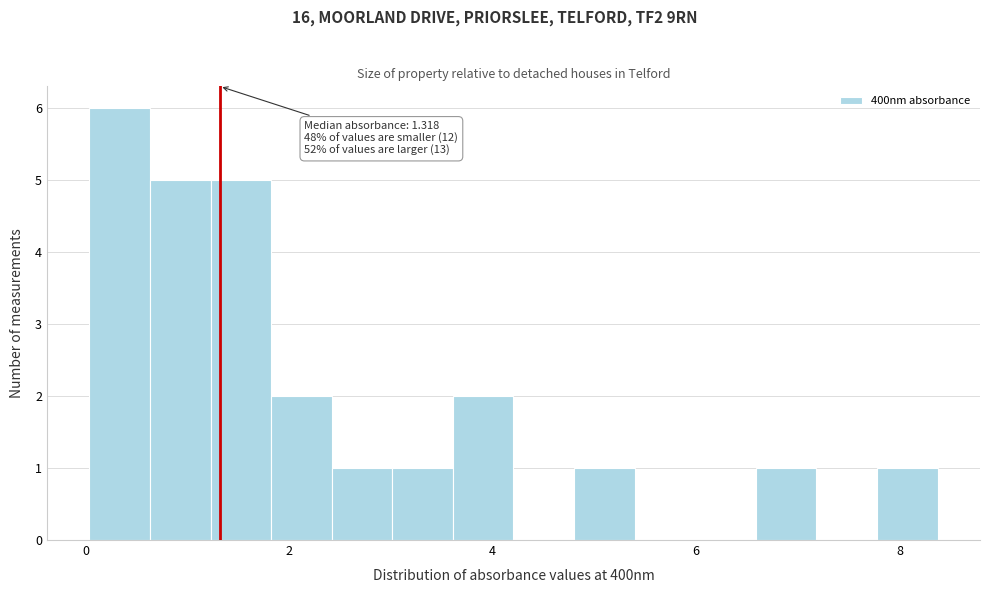

Around what value on the x-axis is the tallest bar? Give the approximate position of its centre, as read against the axis.

0.4